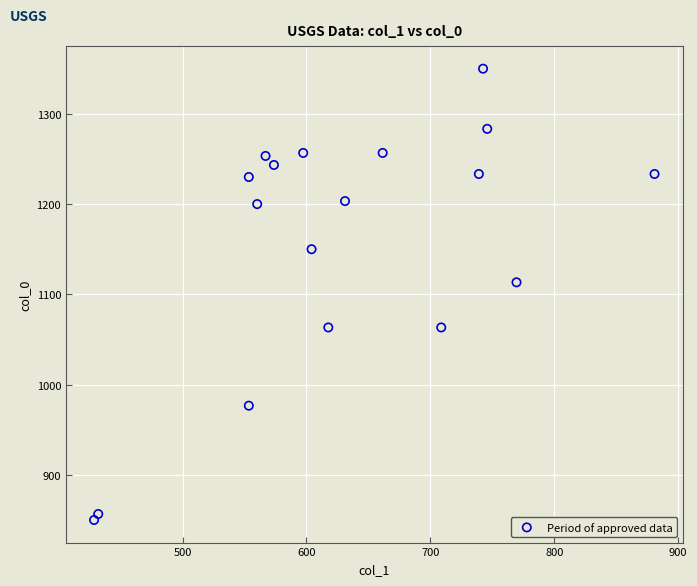

What Y value in the scatter plot is closest to 1100?

1113.3